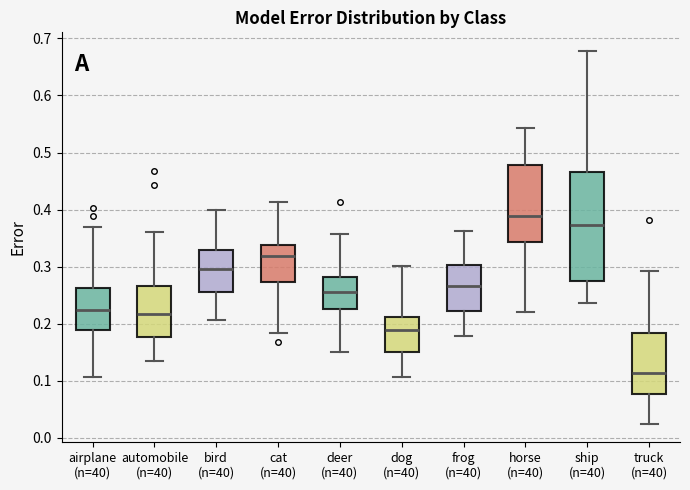

Reading left to right, read every box against the y-axis: the position of its median line, the range the box covers, and the ends of its whiskers. The values are not printed on the chart, so give them approximately, as read against the axis.

airplane (n=40): median 0.23, box 0.19 to 0.26, whiskers 0.11 to 0.37
automobile (n=40): median 0.22, box 0.18 to 0.27, whiskers 0.13 to 0.36
bird (n=40): median 0.30, box 0.26 to 0.33, whiskers 0.21 to 0.40
cat (n=40): median 0.32, box 0.27 to 0.34, whiskers 0.18 to 0.41
deer (n=40): median 0.26, box 0.23 to 0.28, whiskers 0.15 to 0.36
dog (n=40): median 0.19, box 0.15 to 0.21, whiskers 0.11 to 0.30
frog (n=40): median 0.27, box 0.22 to 0.30, whiskers 0.18 to 0.36
horse (n=40): median 0.39, box 0.34 to 0.48, whiskers 0.22 to 0.54
ship (n=40): median 0.37, box 0.28 to 0.47, whiskers 0.24 to 0.68
truck (n=40): median 0.11, box 0.08 to 0.18, whiskers 0.03 to 0.29